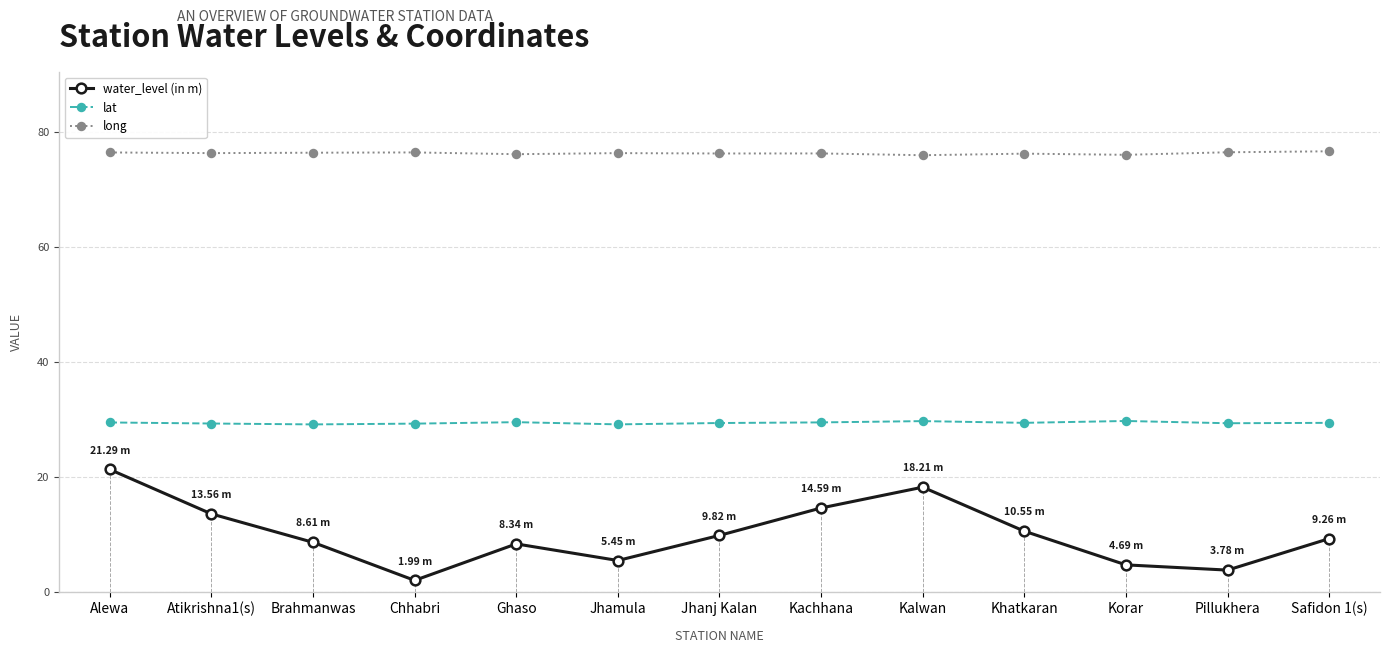

What is the difference between the highest and lowest values at Korar?

71.4